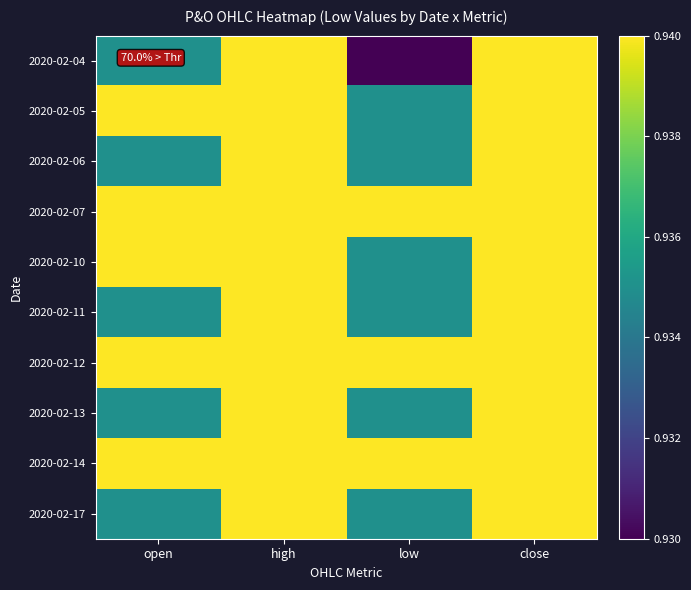

What is the greatest value displayed?

0.9